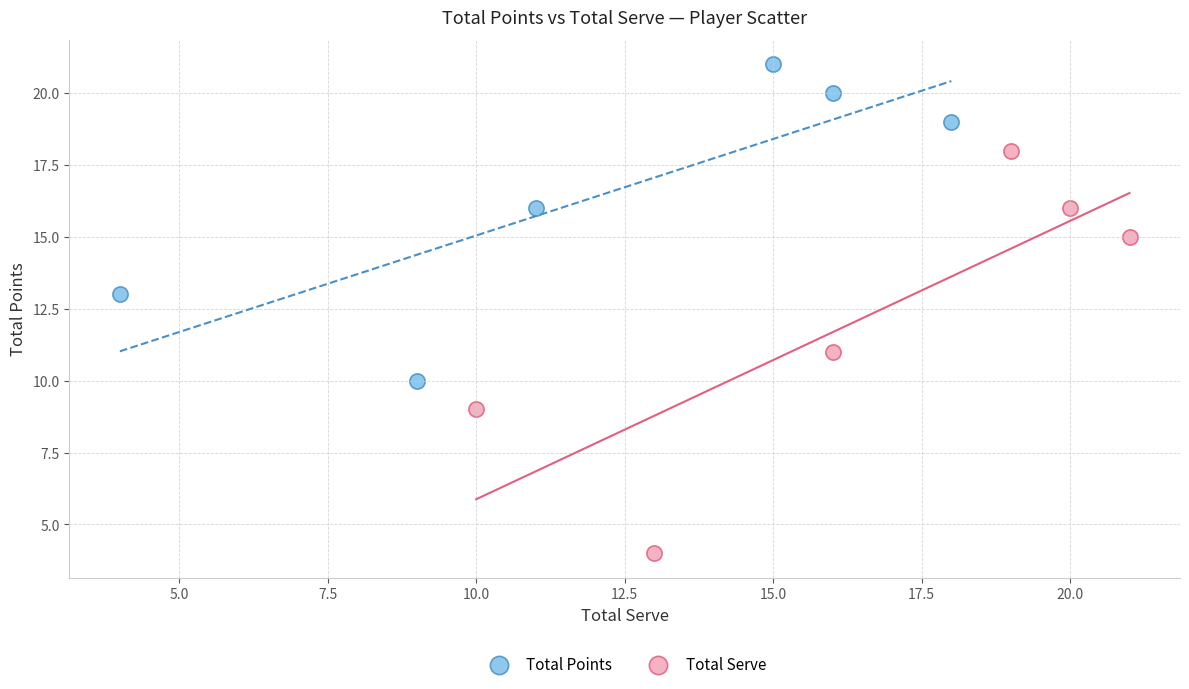

Which series has the largest Y range (max minus min)?

Total Serve